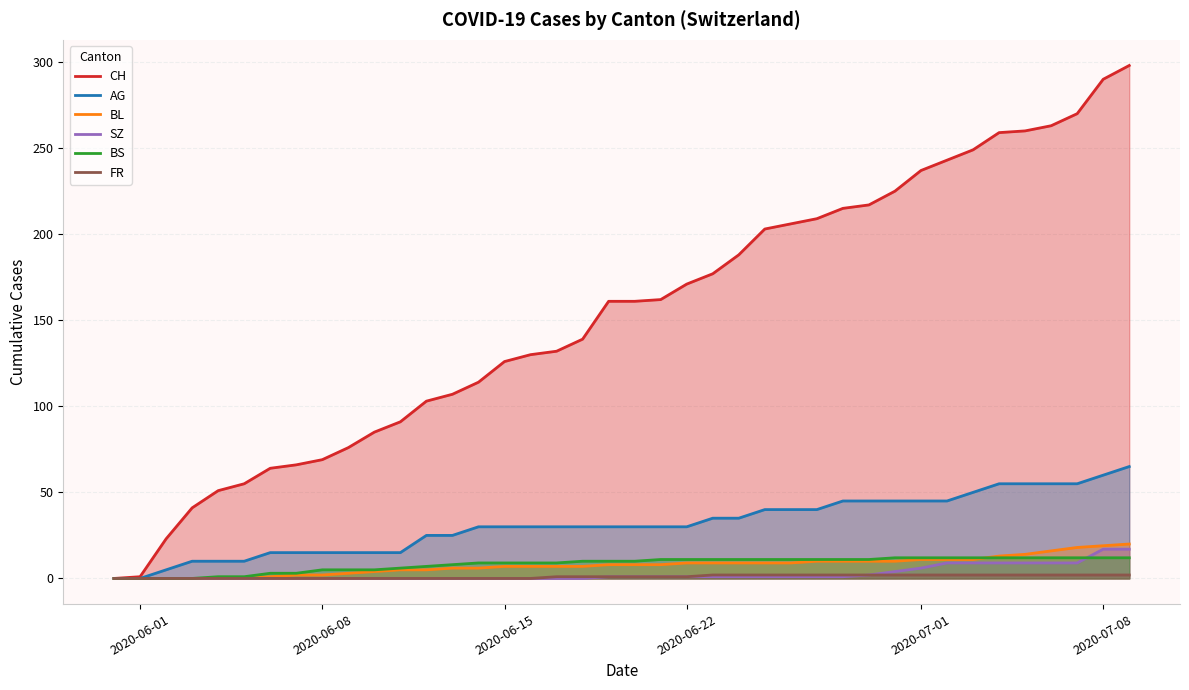

What is the difference between the maximum and second lowest values in the FR series?

2